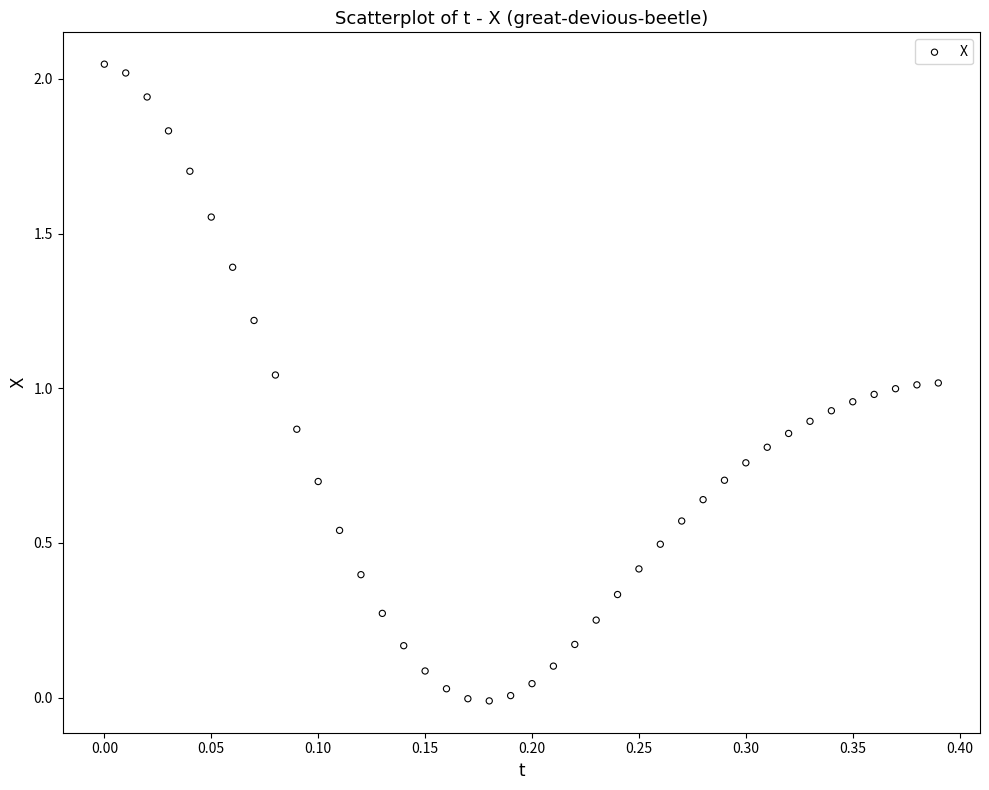

What is the range of X values (max minus min)?

0.4